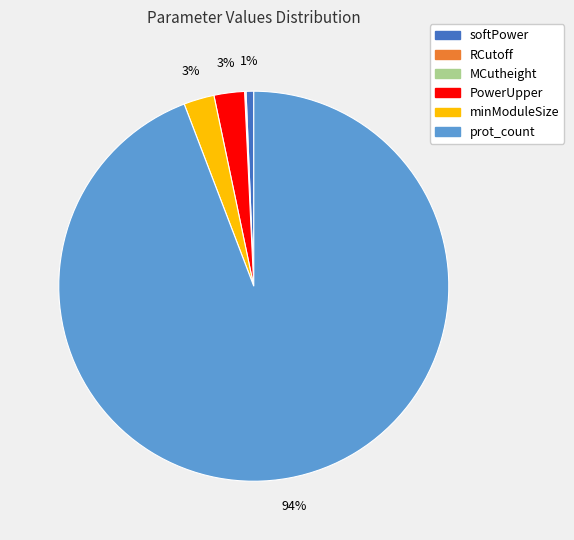

To the nearest percent, what is the average slice percentage?

17%